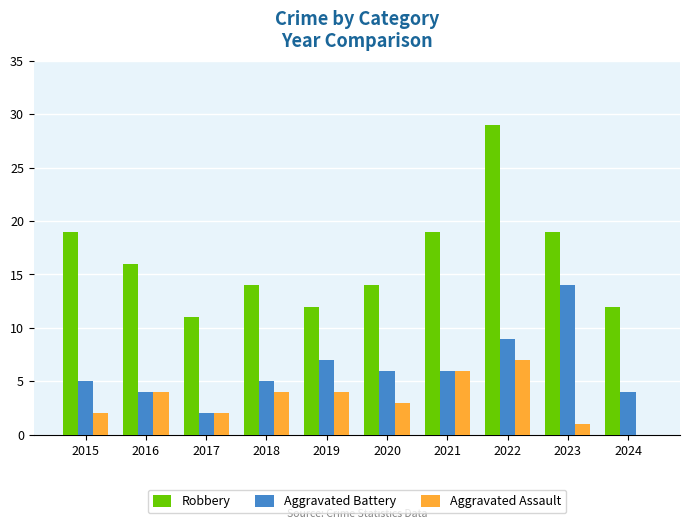

Reading left to right, transcribe all the data shown in this chart.

Robbery: 2015=19	2016=16	2017=11	2018=14	2019=12	2020=14	2021=19	2022=29	2023=19	2024=12
Aggravated Battery: 2015=5	2016=4	2017=2	2018=5	2019=7	2020=6	2021=6	2022=9	2023=14	2024=4
Aggravated Assault: 2015=2	2016=4	2017=2	2018=4	2019=4	2020=3	2021=6	2022=7	2023=1	2024=0